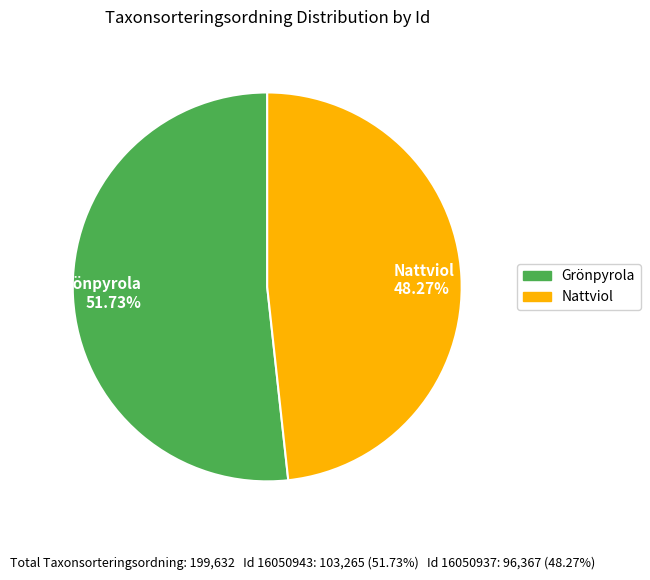

Is there any slice that represents more than half of the pie?

Yes